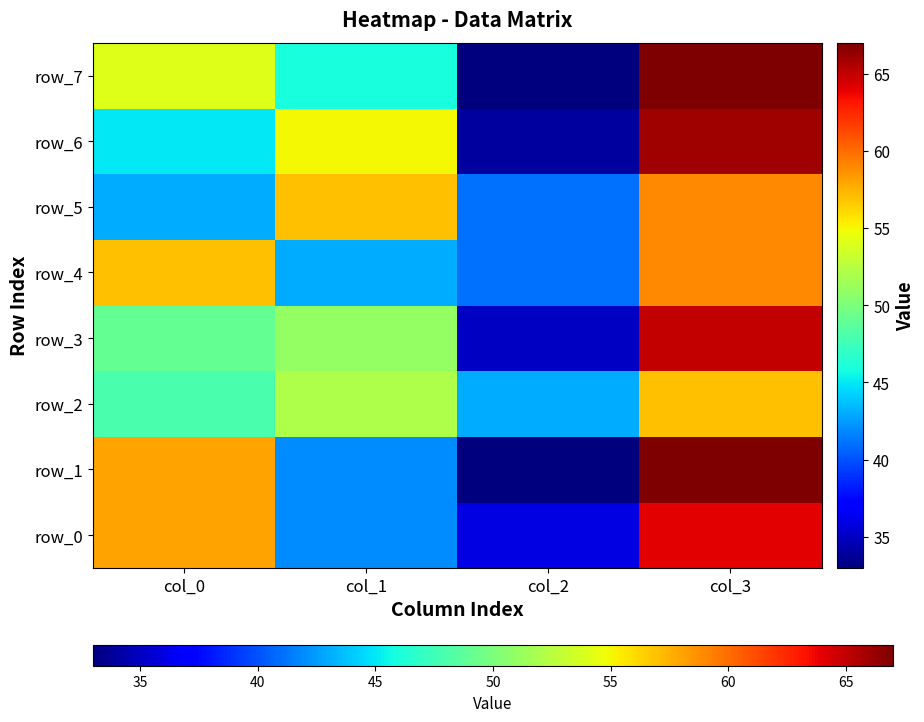

True or false: row_1 has a value of 80 at col_0.

False